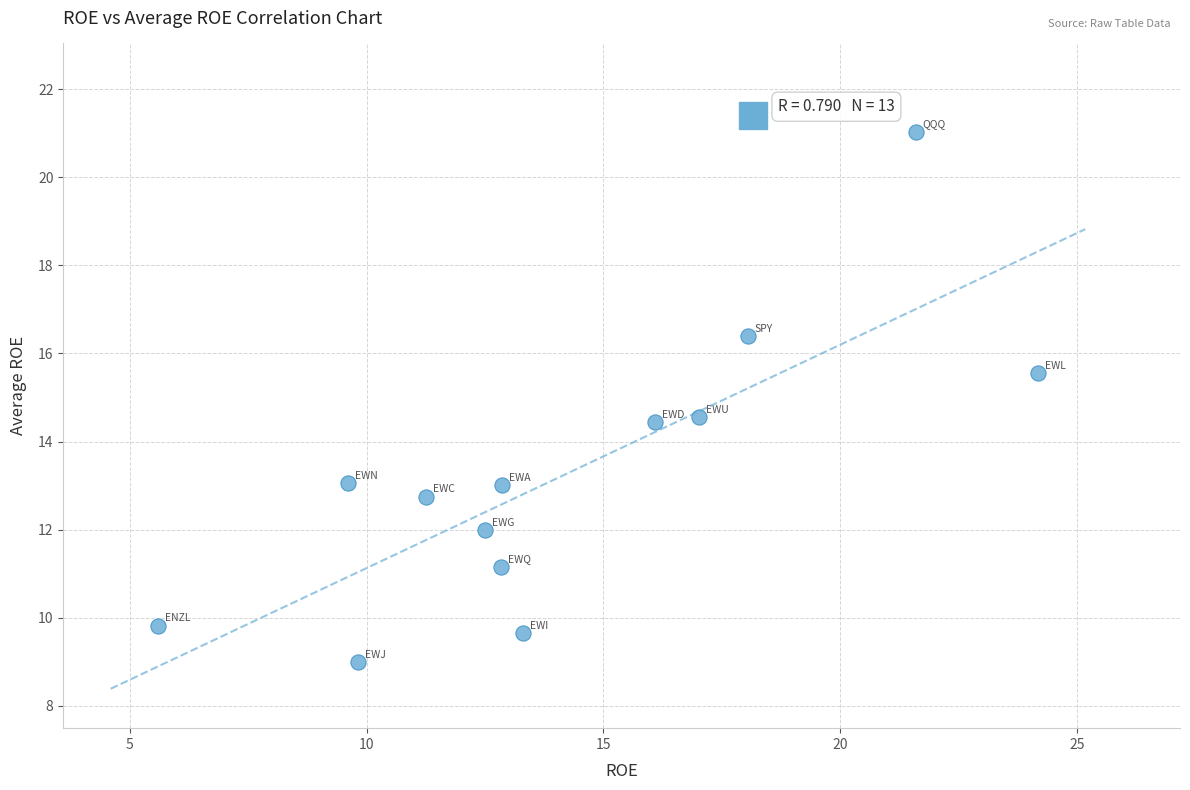

What is the range of Y values (max minus min)?

12.0